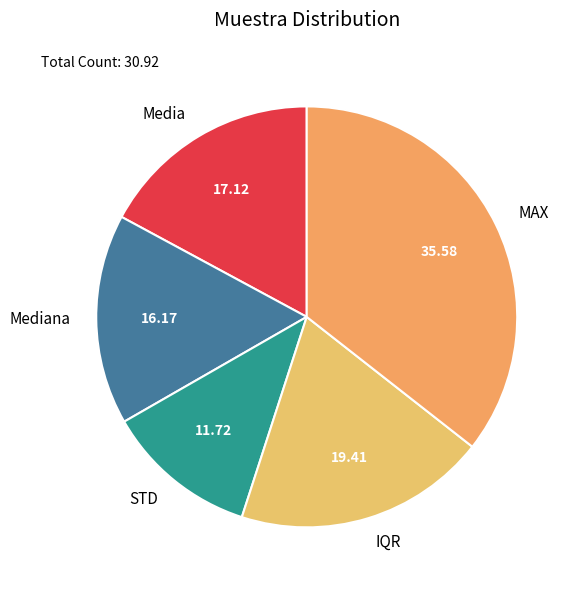

Between Mediana and Media, which is larger?

Media